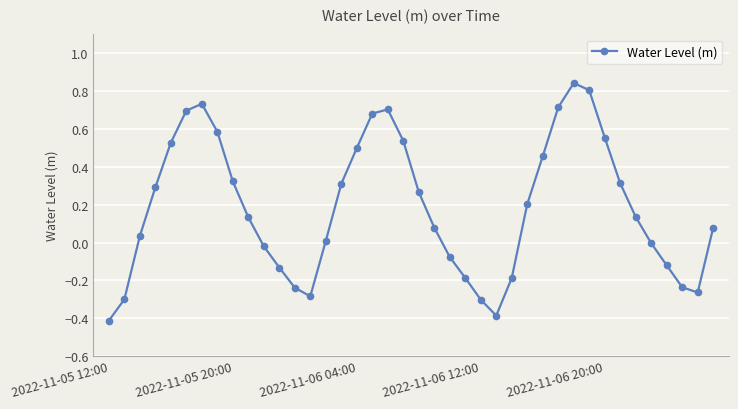

What is the difference between the maximum and minimum values?

1.3